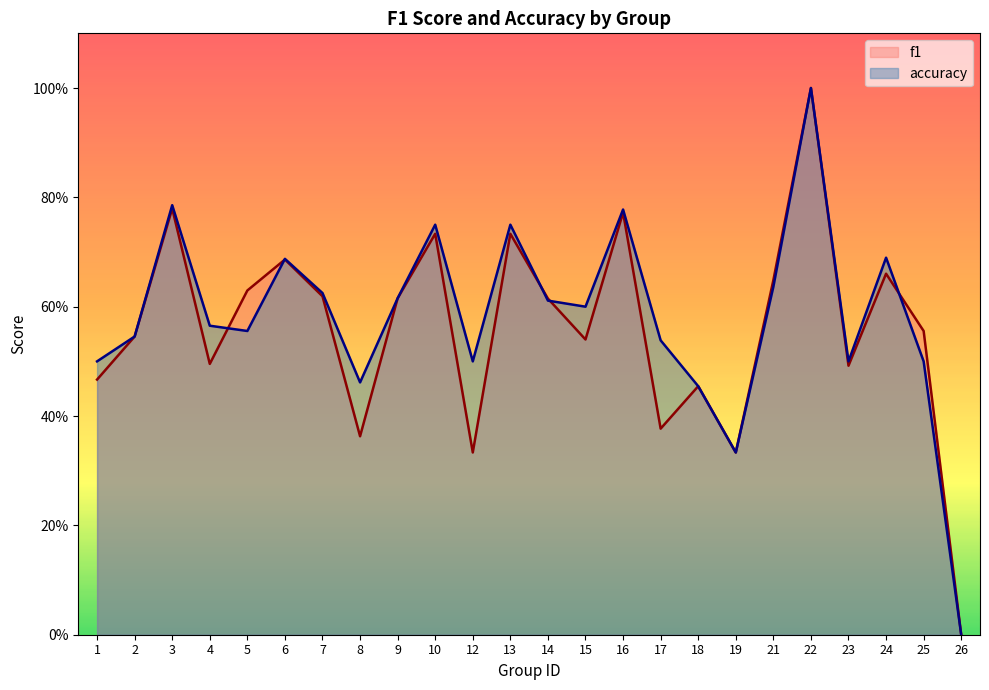

What are all the series names shown in the legend?

f1, accuracy